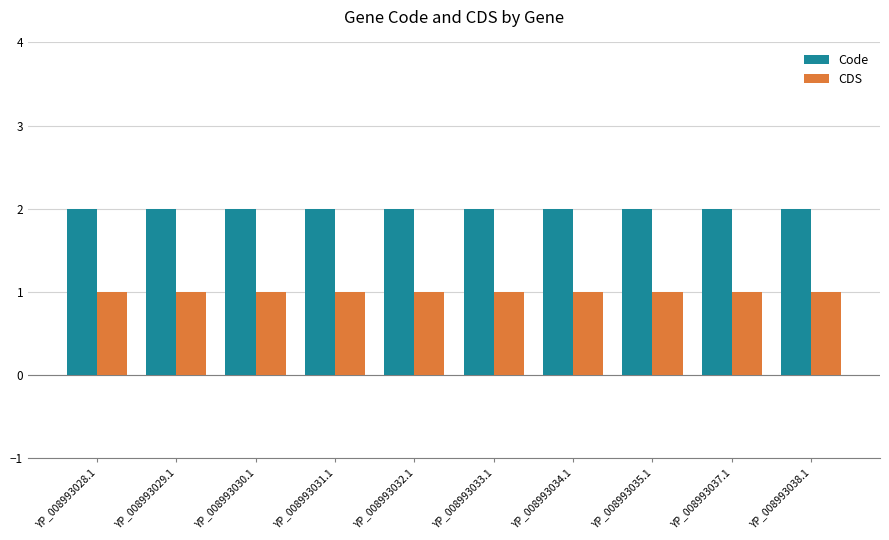

How many groups of bars are there?

10